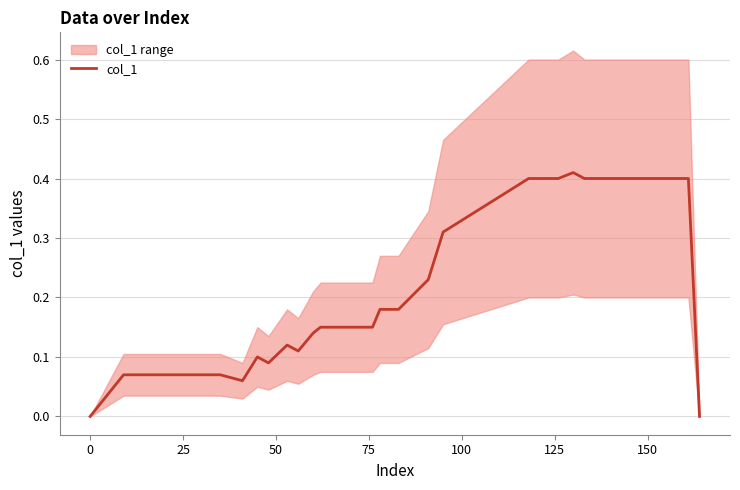

What is the difference between the second highest and second lowest values?

0.4